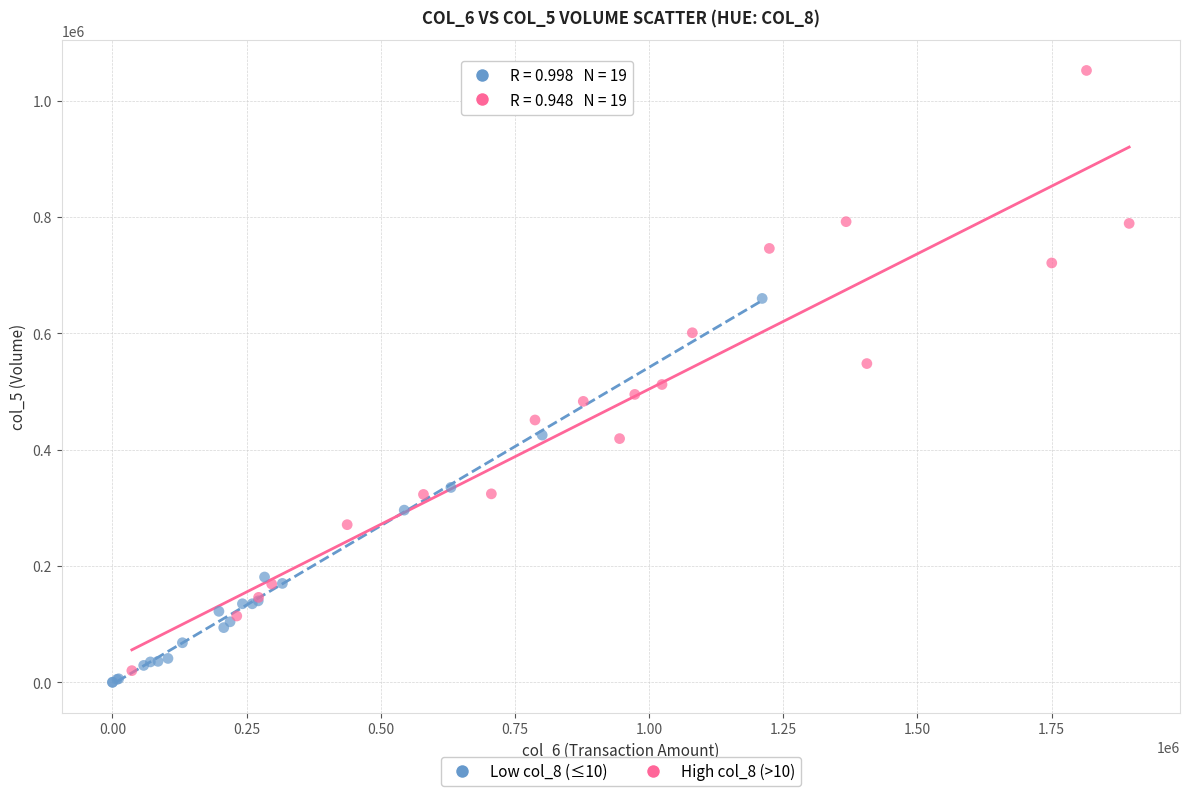

Which series has the widest spread of Y values?

High col_8 (>10)